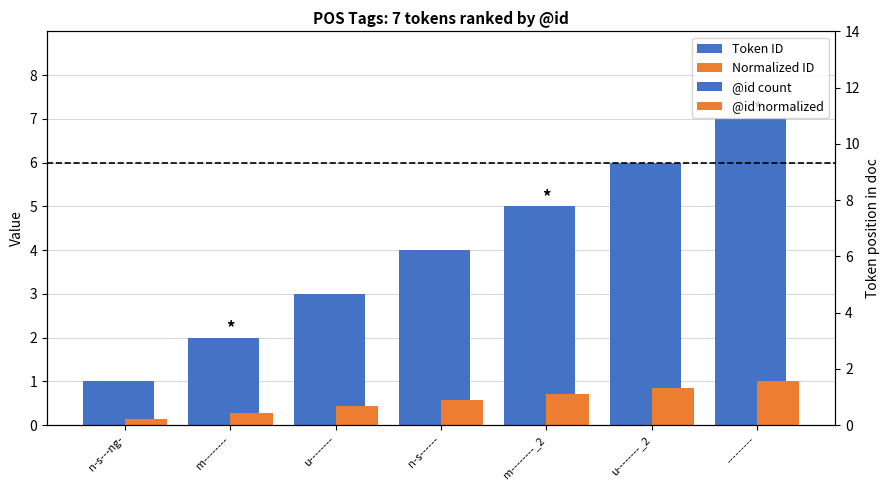

Rank the categories by Token ID value from lowest to highest.

n-s---ng-, m--------, u--------, n-s------, m--------_2, u--------_2, ---------